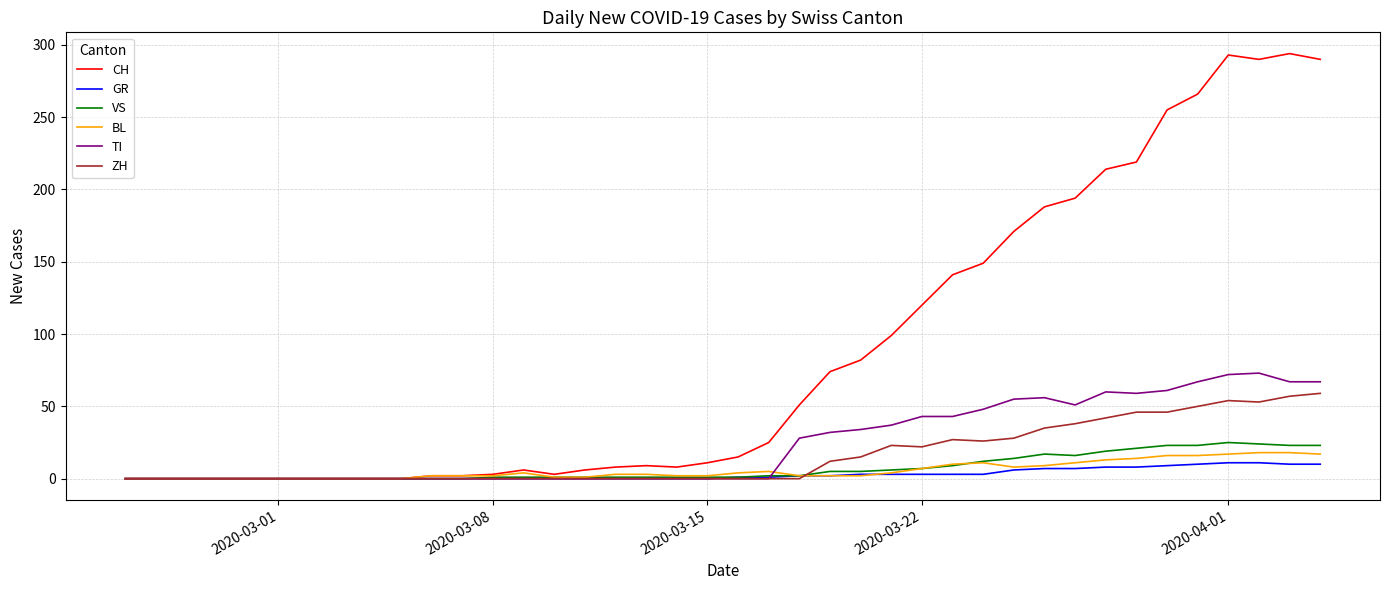

Which series has the largest range (max minus min)?

CH